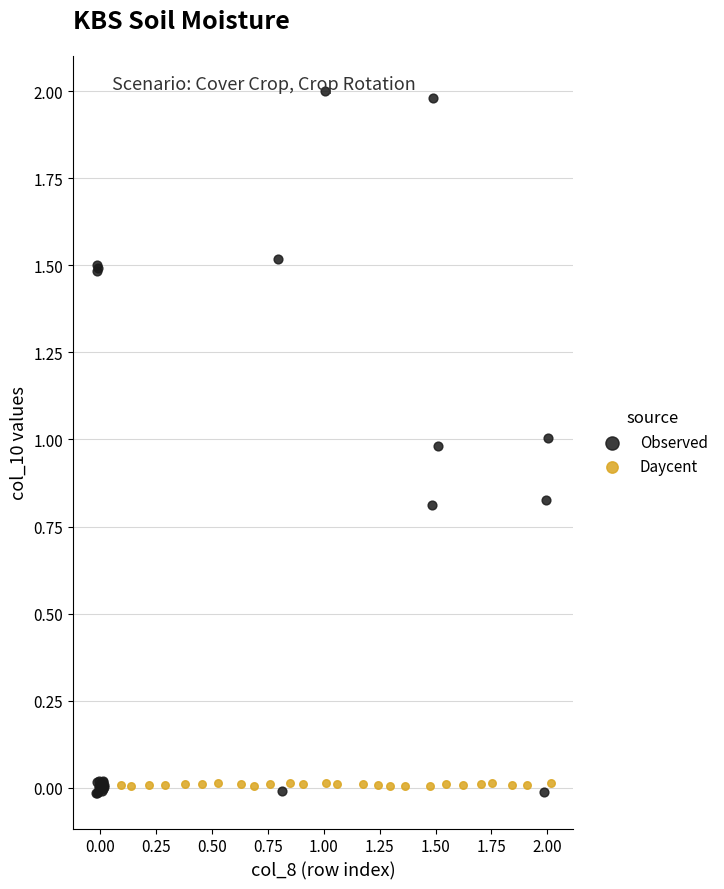

Which series reaches the maximum Y coordinate?

Observed